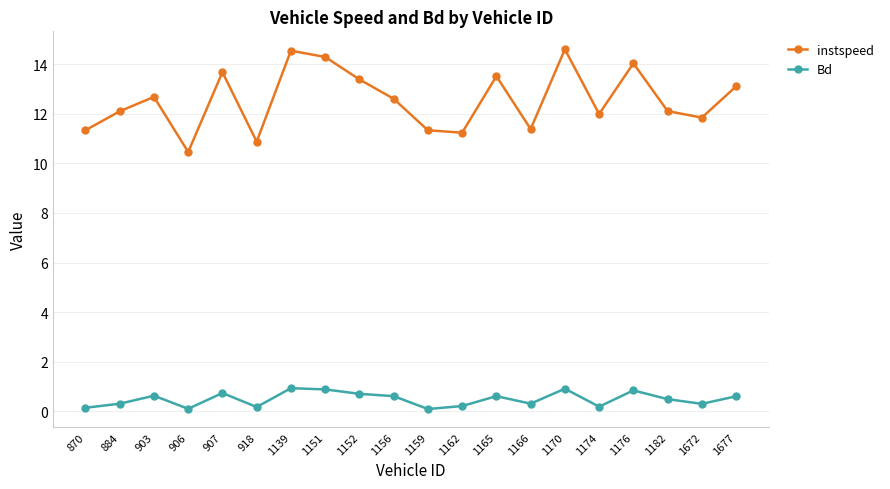

Where is the first local minimum for Bd?

906